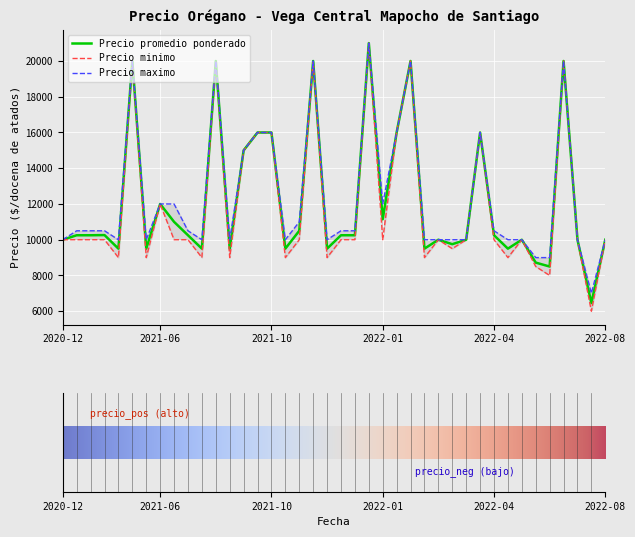

What is the lowest value of the Precio promedio ponderado series?

6455